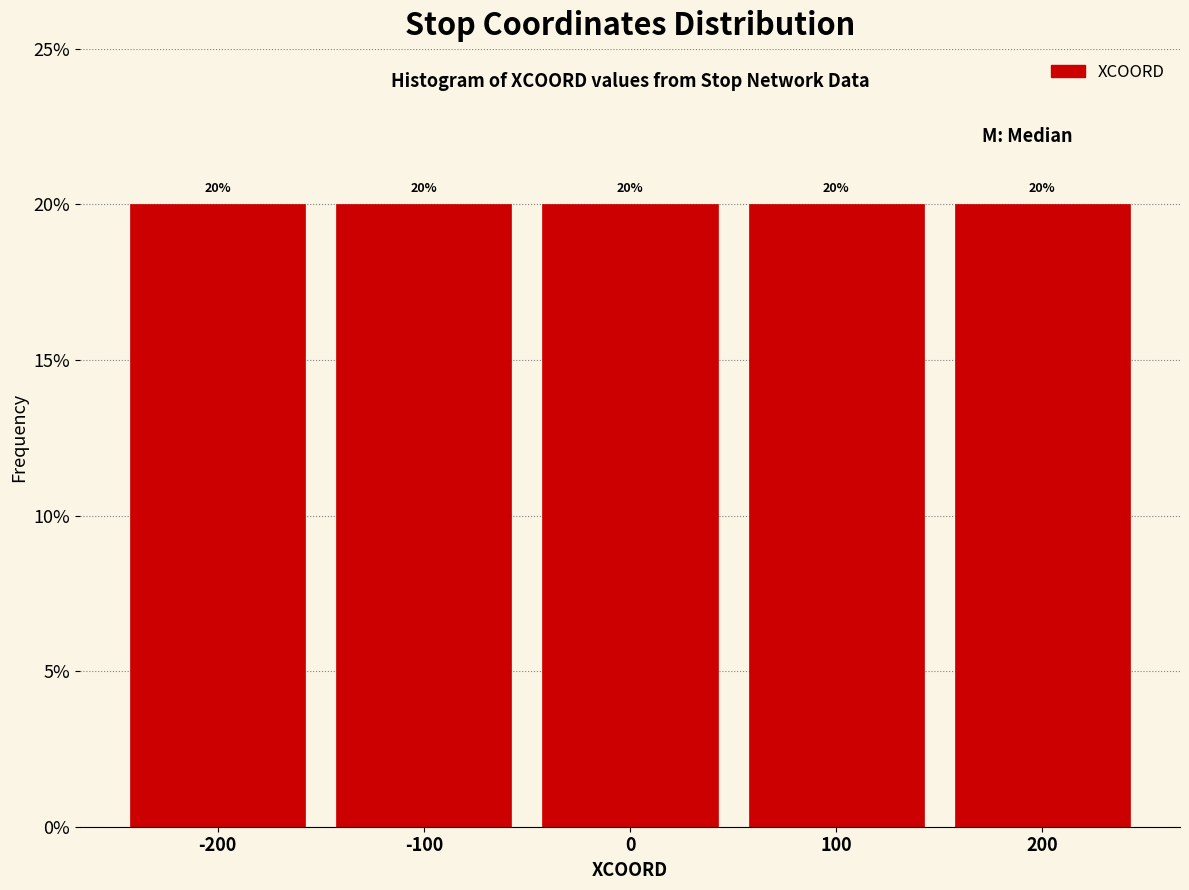

Reading left to right, transcribe this chart: for each bar, give the range it covers on the x-axis and its height.

-250 to -150: 20
-150 to -50: 20
-50 to 50: 20
50 to 150: 20
150 to 250: 20